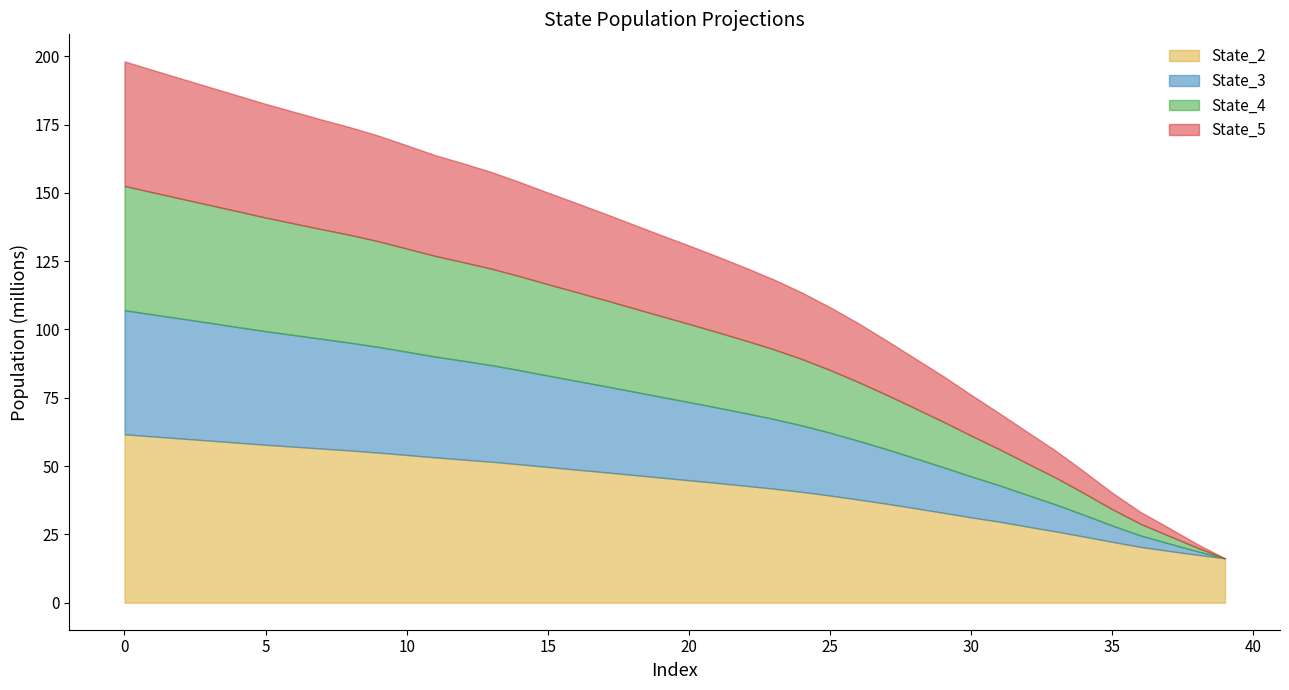

True or false: State_3 and State_4 cross at least once.

True